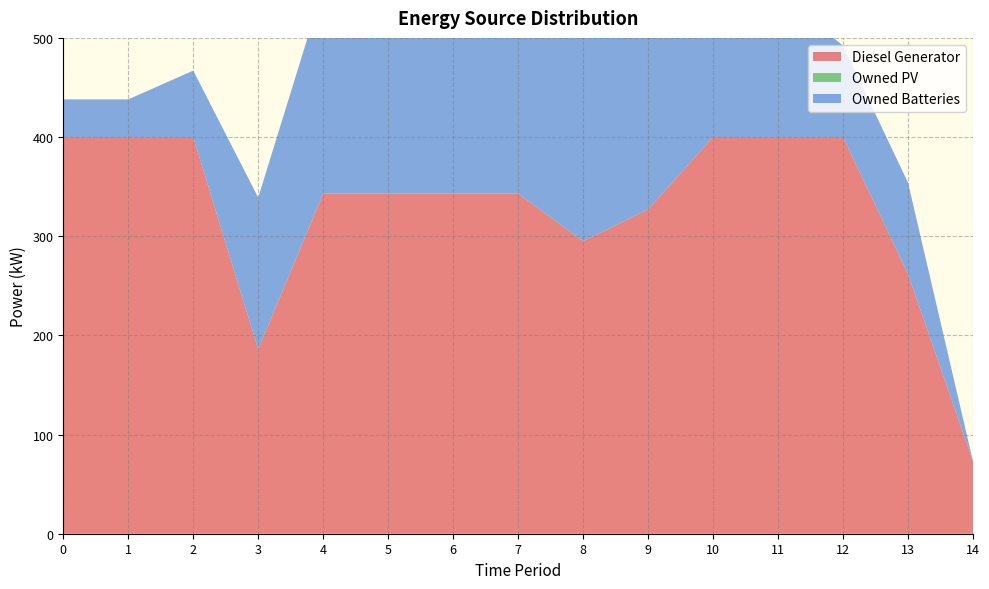

Reading left to right, transcribe all the data shown in this chart.

Diesel Generator: 400	400	400	186	343	343	343	343	295	327	400	400	400	262	73
Owned PV: 0	0	0	0	0	0	0	0	0	0	0	0	0	0	0
Owned Batteries: 38	38	67	153	208	208	300	300	262	262	233	147	92	92	0